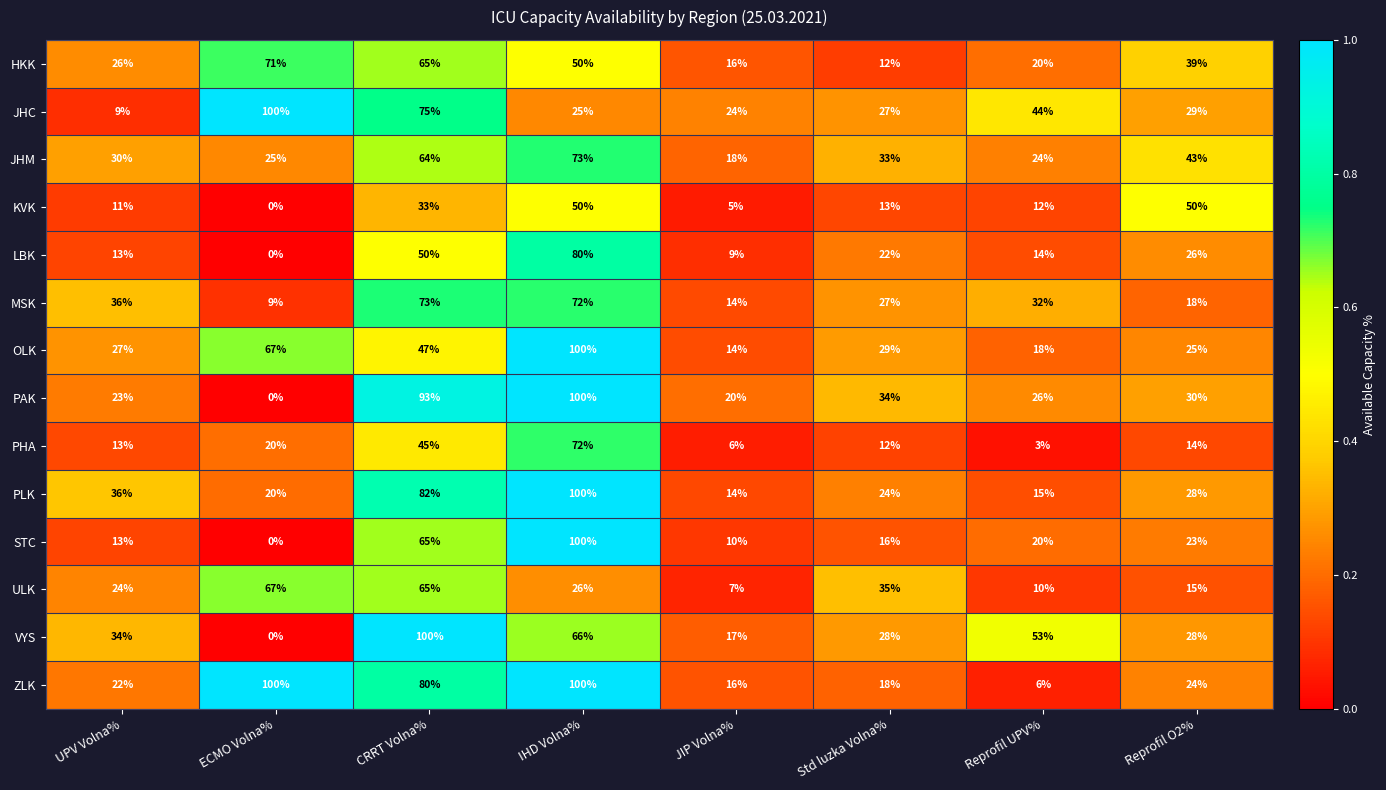

At how many categories does at least one series exceed 0?

8